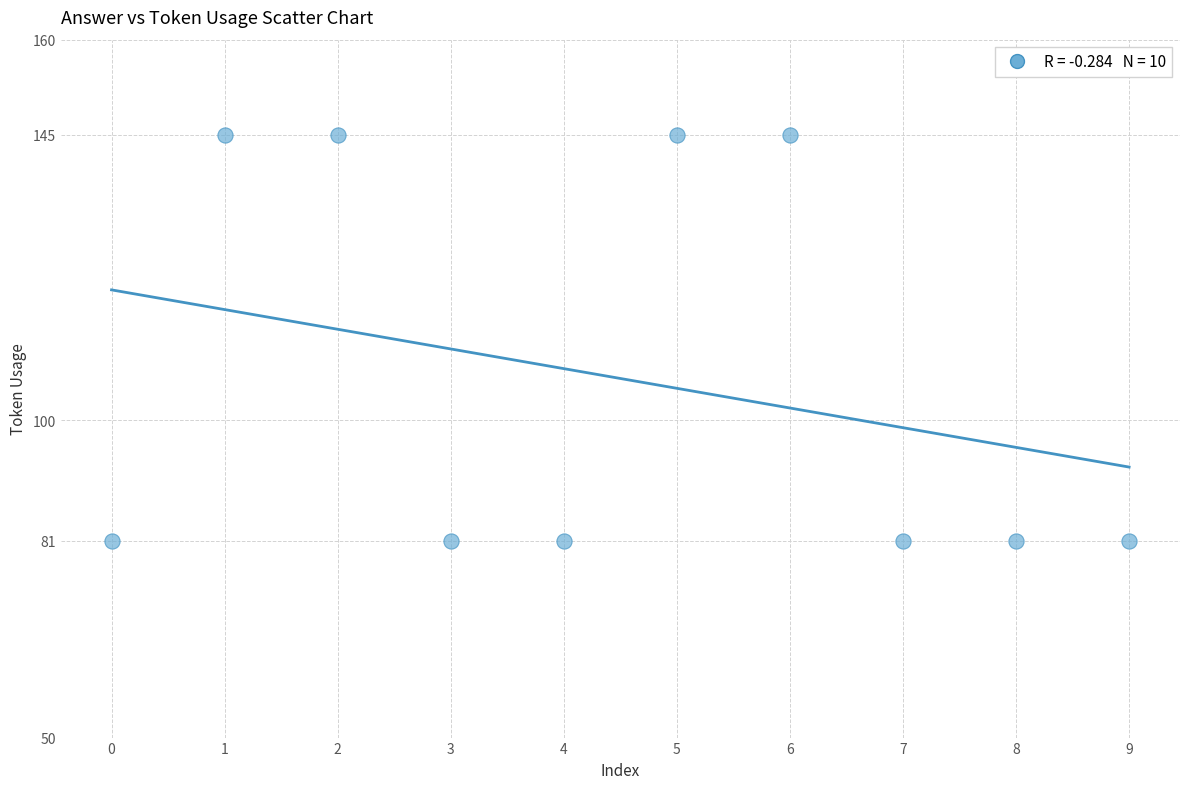

What is the average Y value?

107